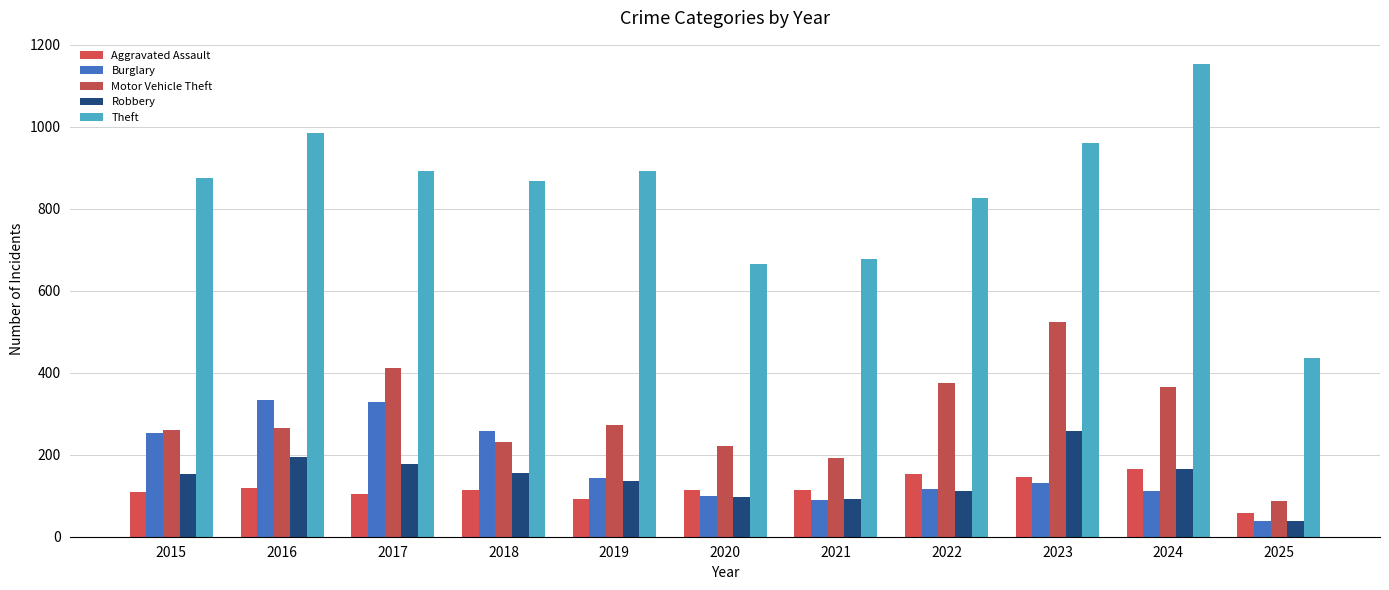

Rank the series at 2020 from highest to lowest value.

Theft, Motor Vehicle Theft, Aggravated Assault, Burglary, Robbery